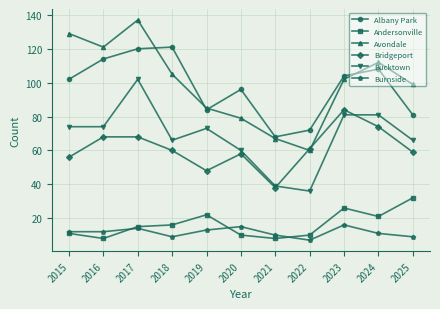

Reading left to right, what are all the values shown in this chart?

Albany Park: 102	114	120	121	84	96	68	72	104	108	81
Andersonville: 11	8	15	16	22	10	8	10	26	21	32
Avondale: 129	121	137	105	85	79	67	60	102	112	99
Bridgeport: 56	68	68	60	48	58	38	61	84	74	59
Bucktown: 74	74	102	66	73	60	39	36	81	81	66
Burnside: 12	12	14	9	13	15	10	7	16	11	9